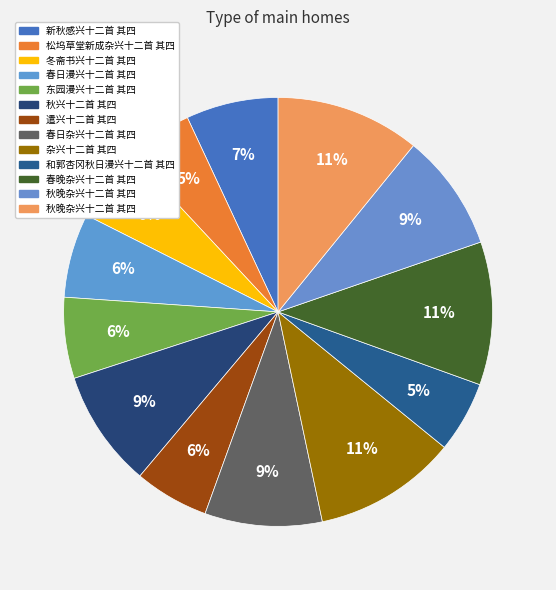

How many segments does this pie chart have?

13